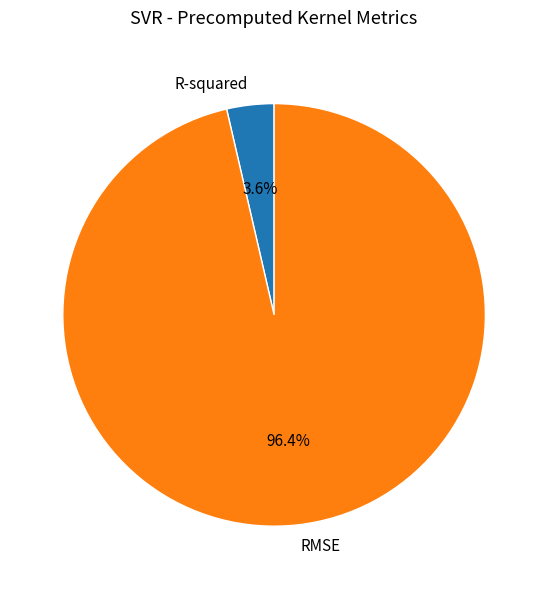

Which category has the smallest portion of the pie?

R-squared